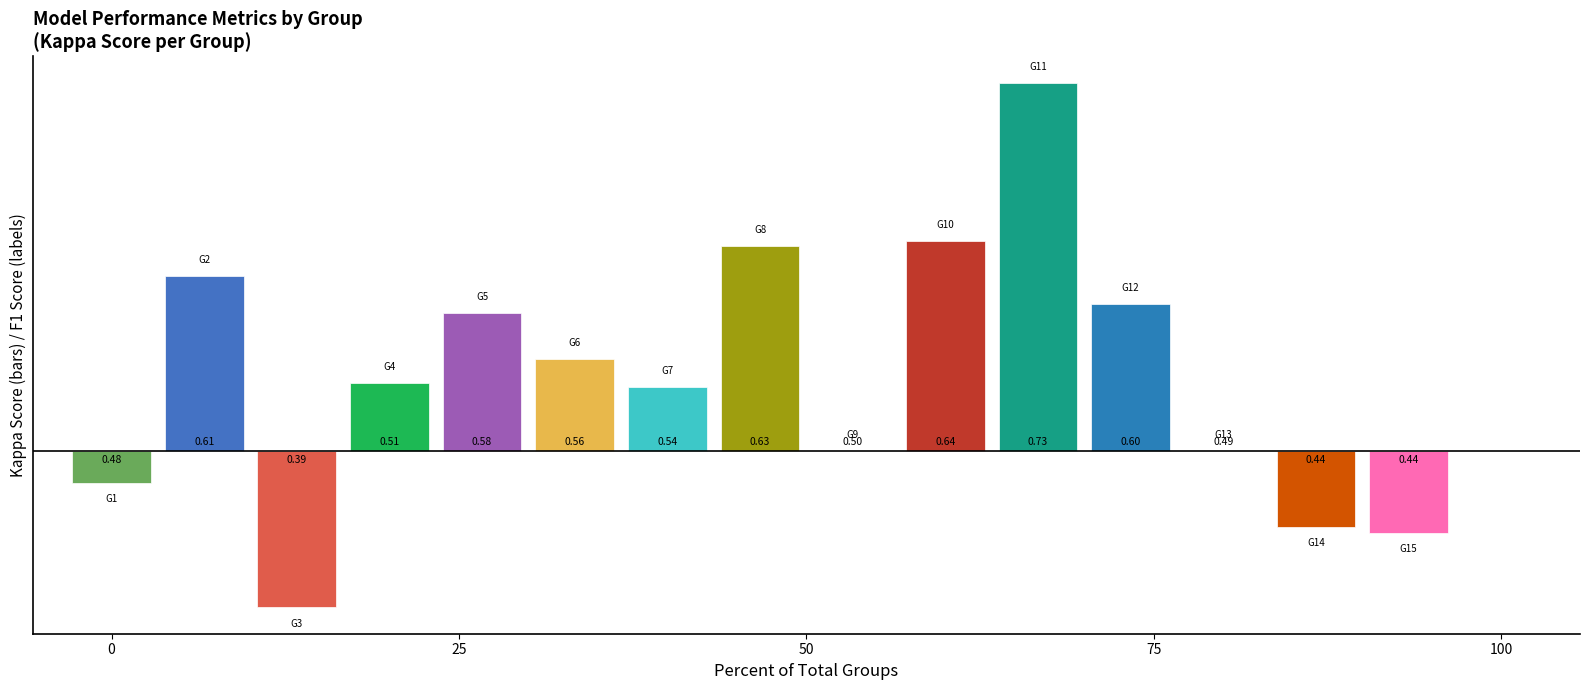

Is it true that kappa equals 0.4 at 9?

False